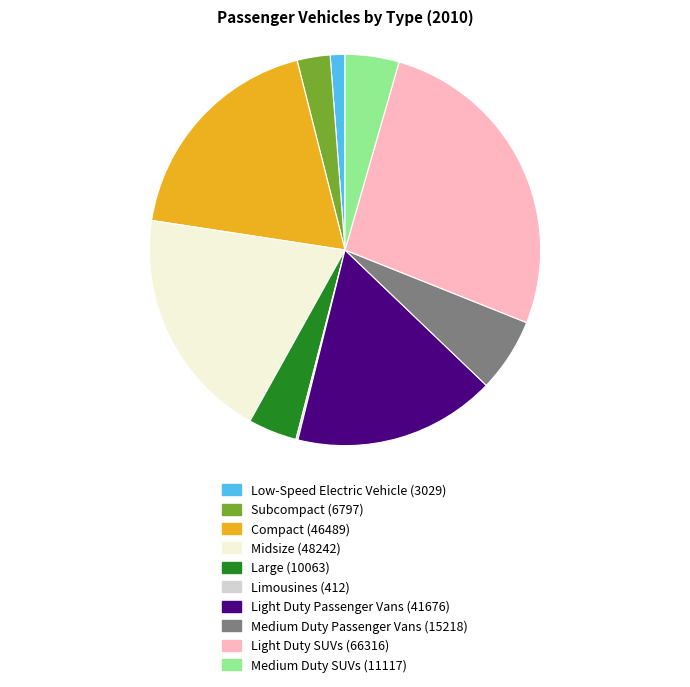

Which has a higher value, Light Duty SUVs or Midsize?

Light Duty SUVs